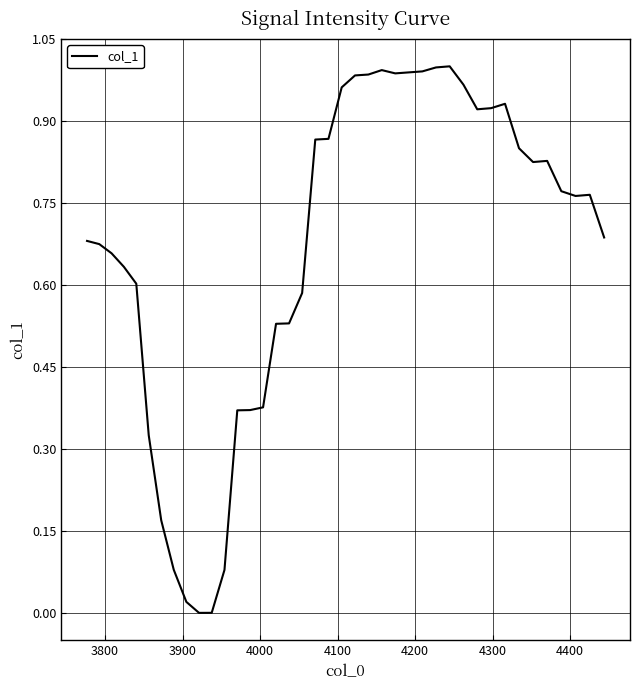

Does the chart display data point markers on the line(s)?

No